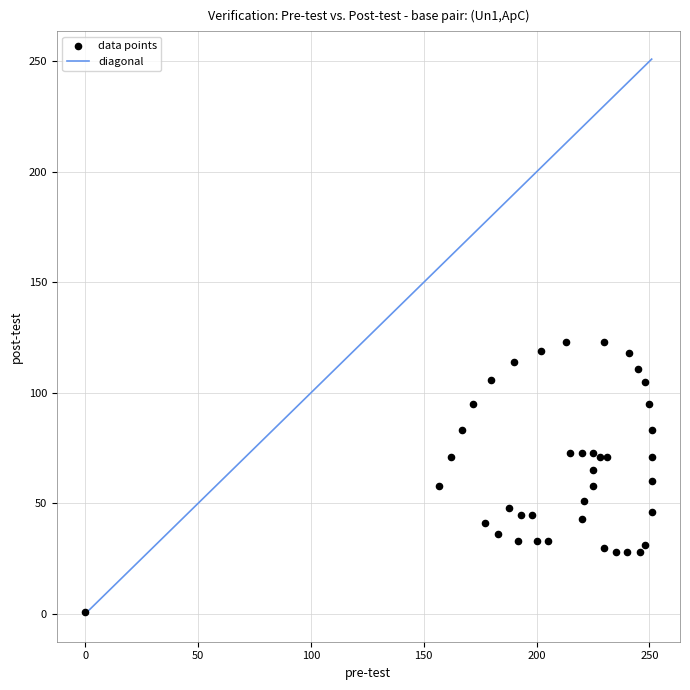

What is the range of Y values (max minus min)?

122